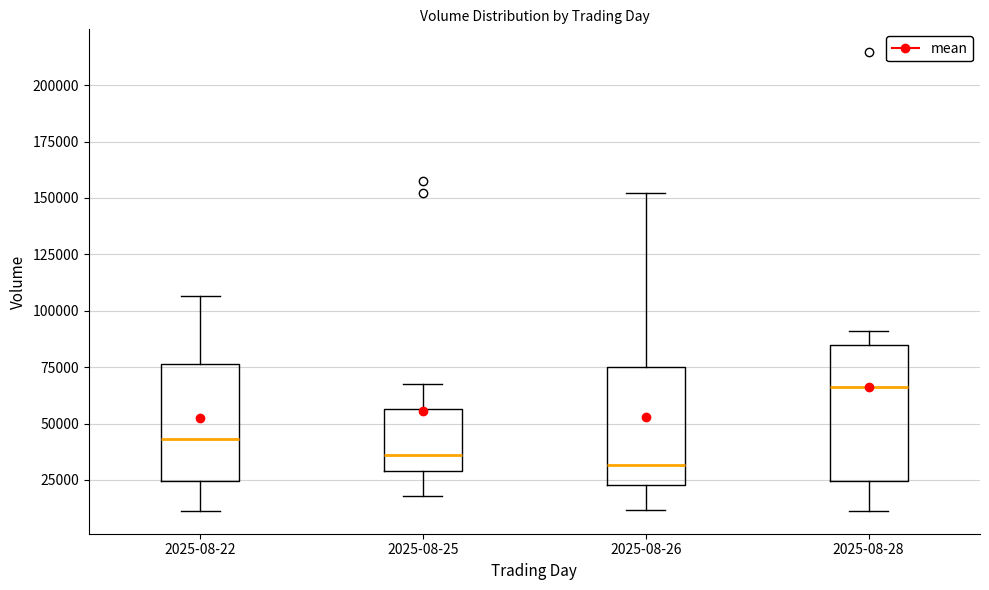

Reading left to right, read every box against the y-axis: the position of its median line, the range the box covers, and the ends of its whiskers. The values are not printed on the chart, so give them approximately, as read against the axis.

2025-08-22: median 45000, box 25000 to 75000, whiskers 10000 to 105000
2025-08-25: median 35000, box 30000 to 55000, whiskers 20000 to 70000
2025-08-26: median 30000, box 25000 to 75000, whiskers 10000 to 150000
2025-08-28: median 65000, box 25000 to 85000, whiskers 10000 to 90000